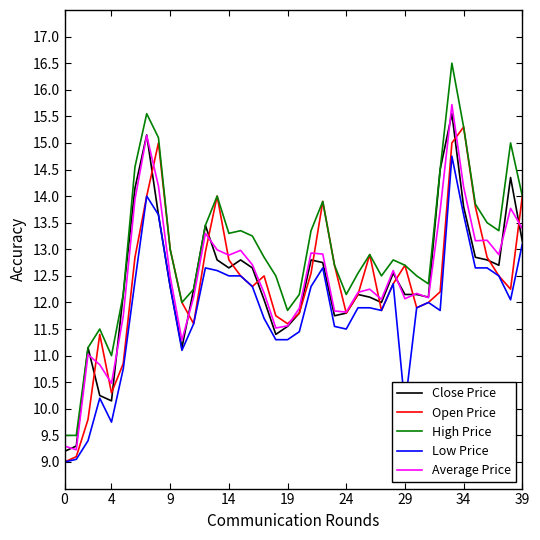

Which series has the widest spread of values?

High Price